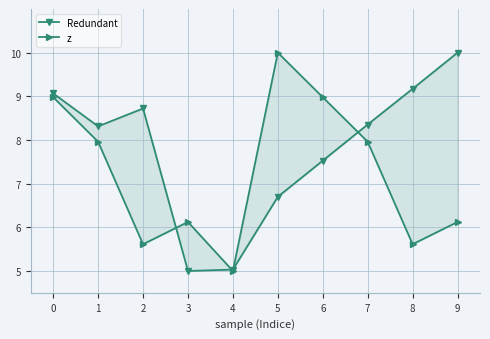

What value does the Redundant series have at 0?

9.1